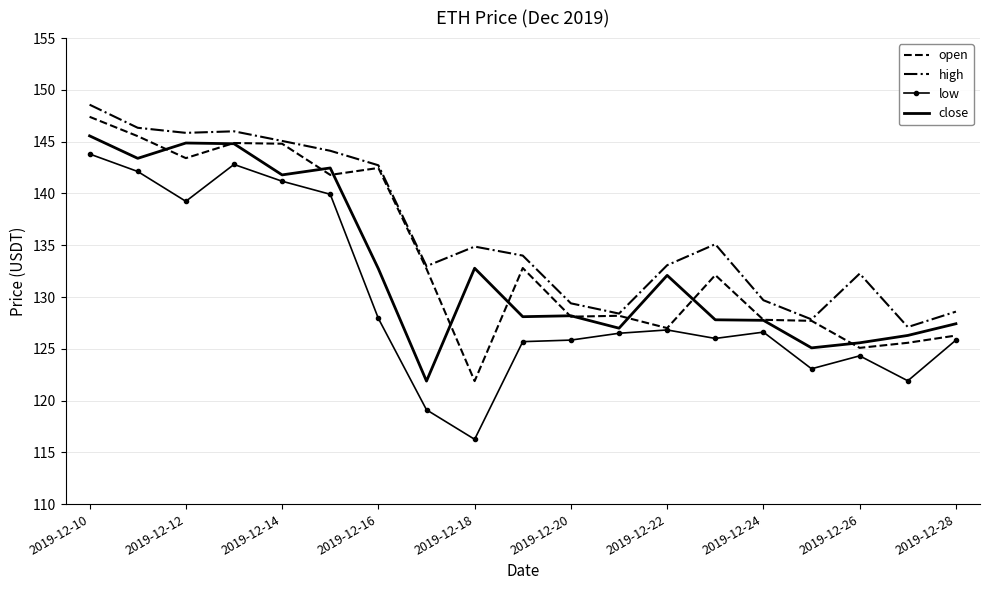

Which series has the largest range (max minus min)?

low